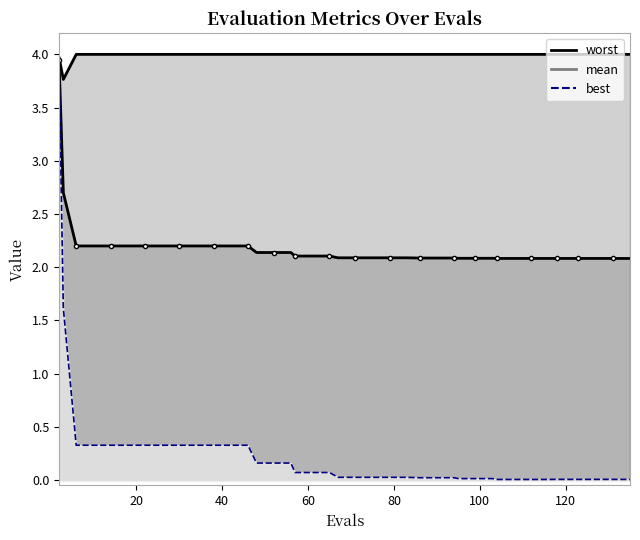

What is the value of the worst point at the 10th from the left?

4.0